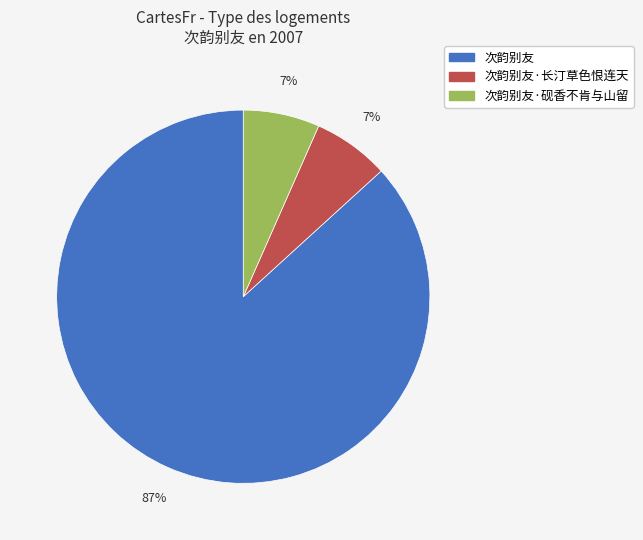

Do 次韵别友·砚香不肯与山留 and 次韵别友·长汀草色恨连天 together represent more than half of the pie?

No